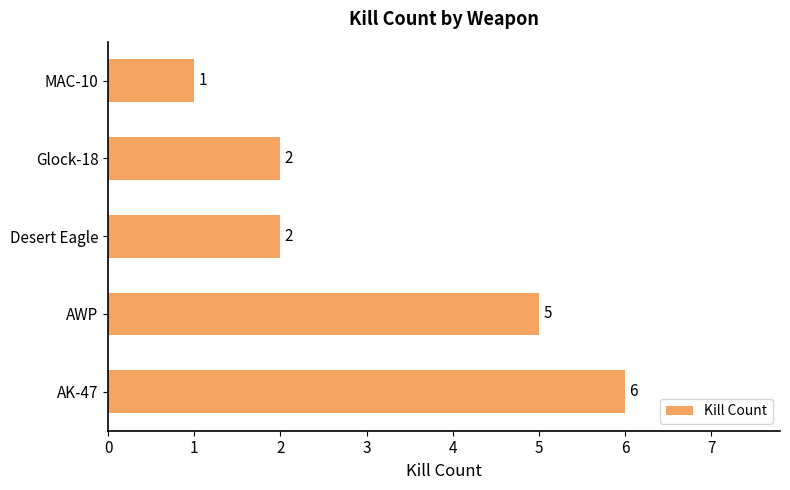

How many bars are there in total?

5